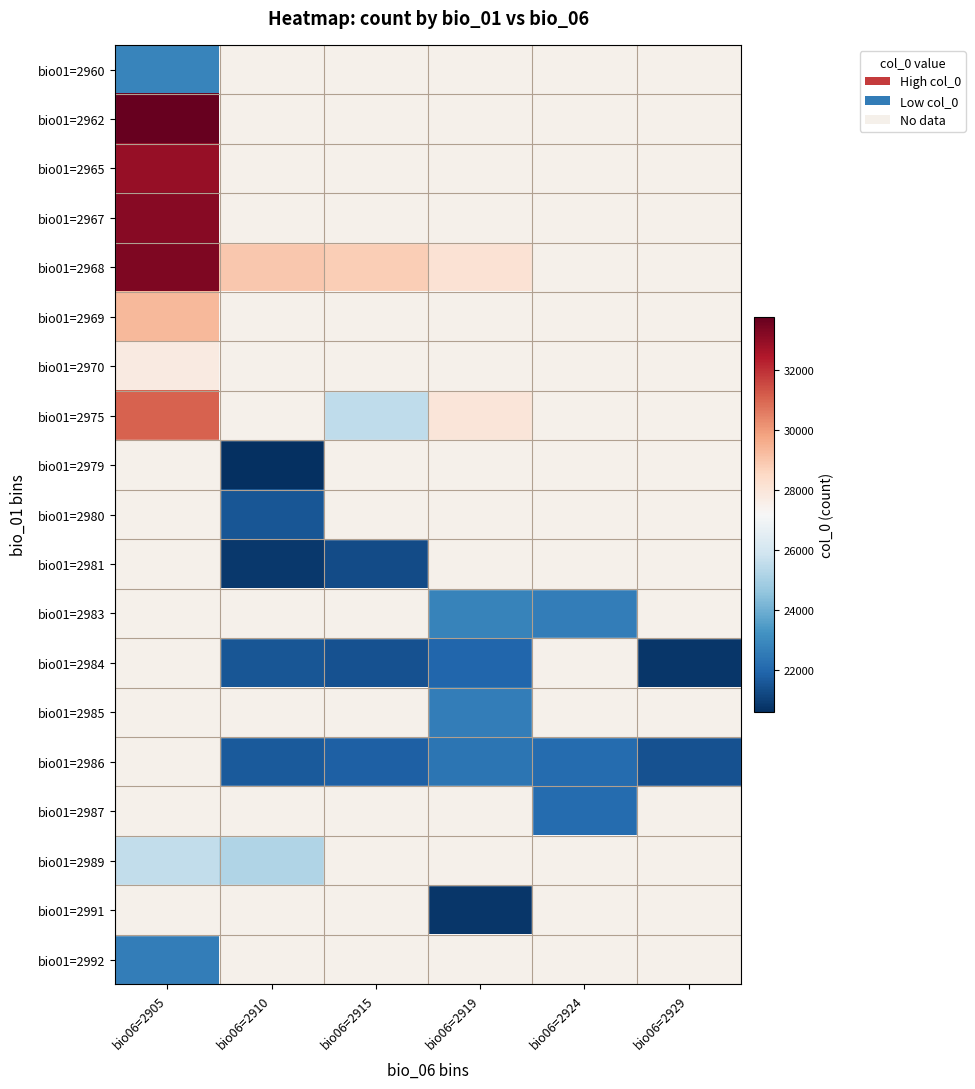

What is the greatest value displayed?

33776.0